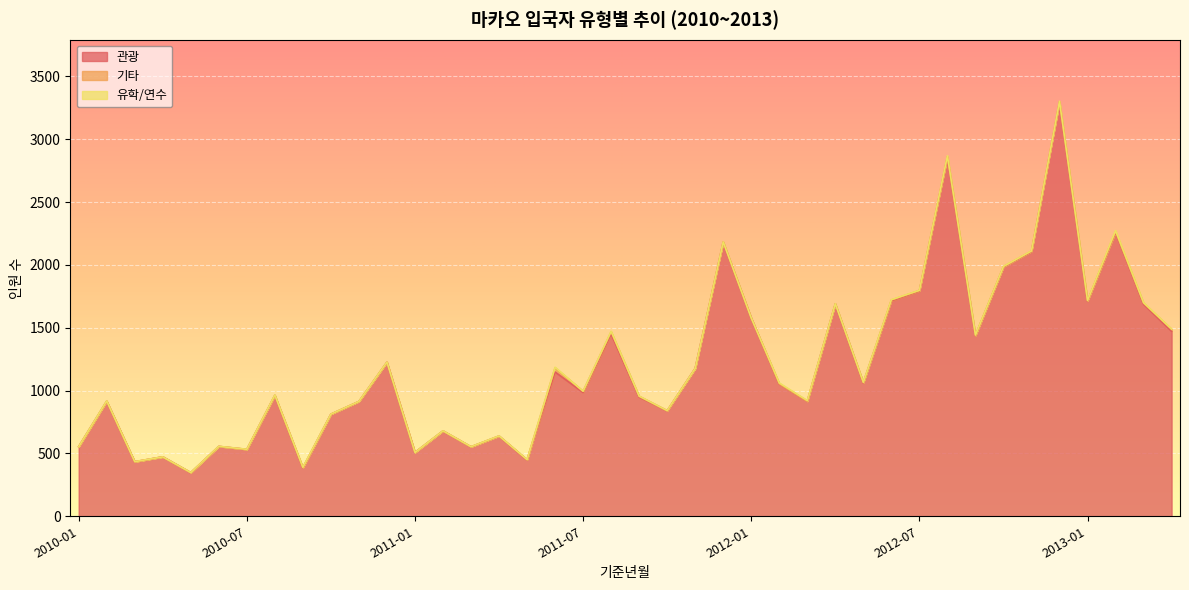

Where does the 기타 series first go above 2?

2011-05